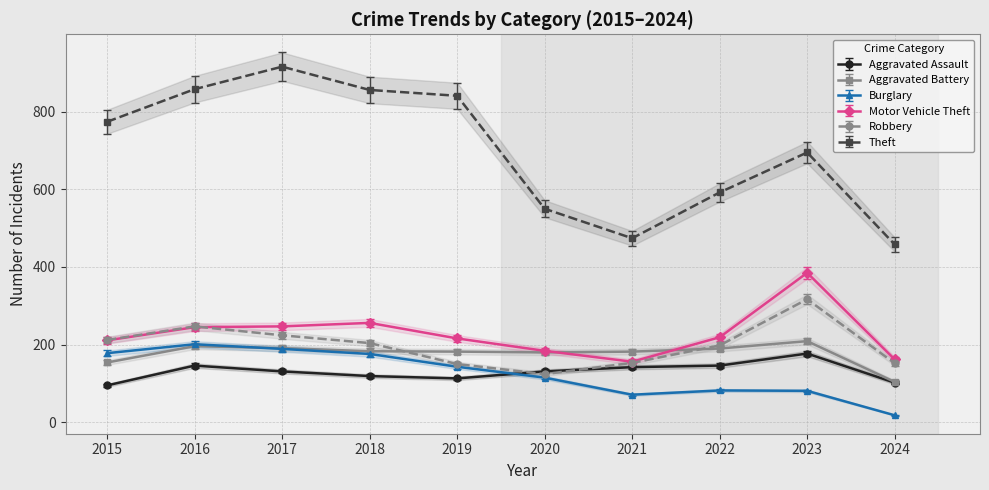

Between which two adjacent categories do Burglary and Aggravated Assault first intersect?

2019 and 2020